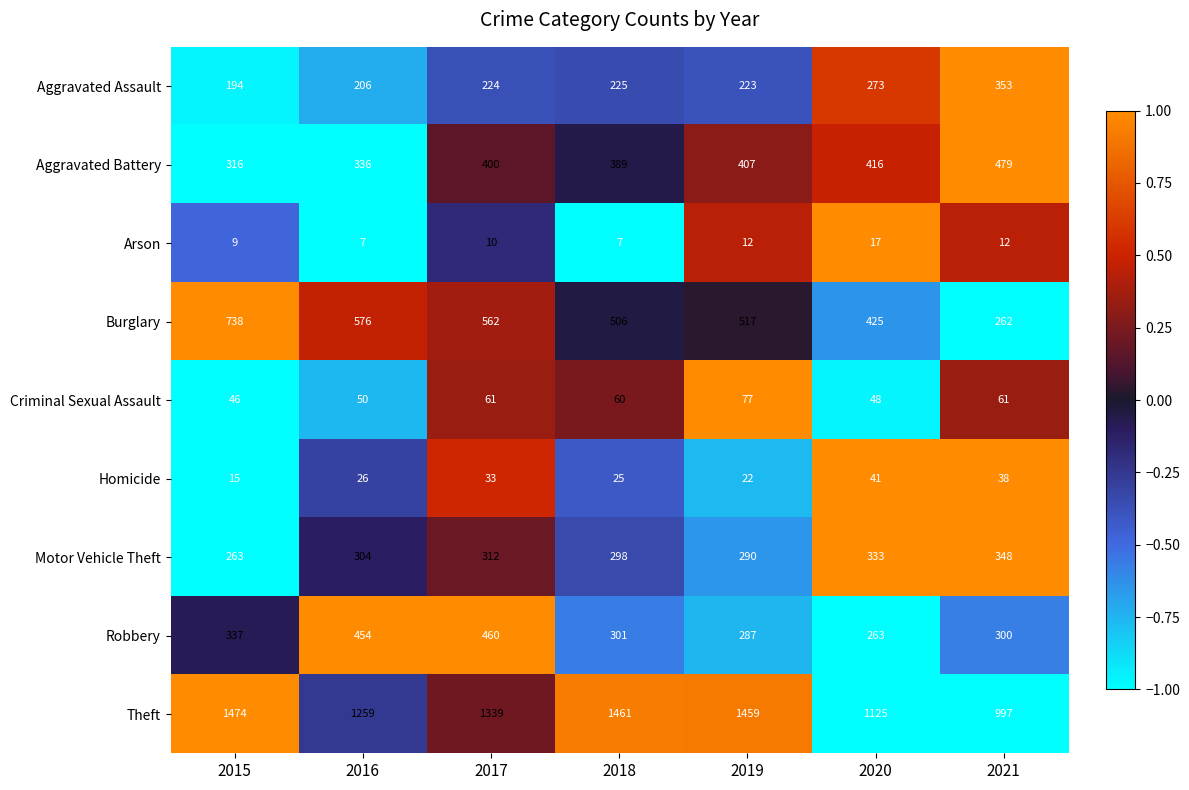

At 2021, list the series in order from largest to smallest.

Theft, Aggravated Battery, Aggravated Assault, Motor Vehicle Theft, Robbery, Burglary, Criminal Sexual Assault, Homicide, Arson